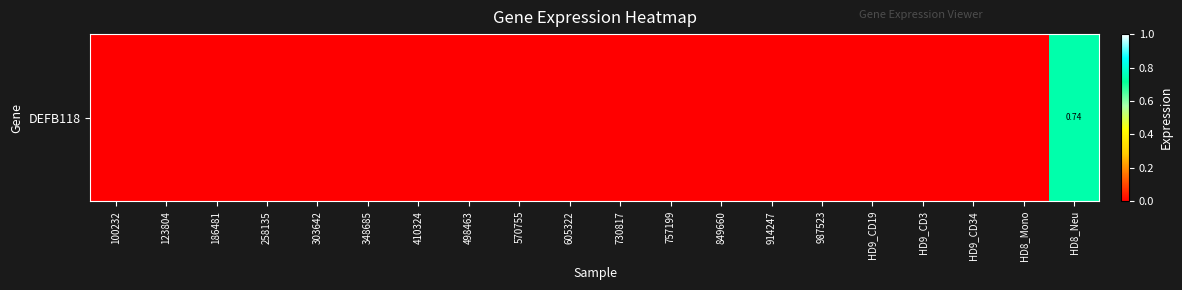

Which category has the lowest value across all series?

100232